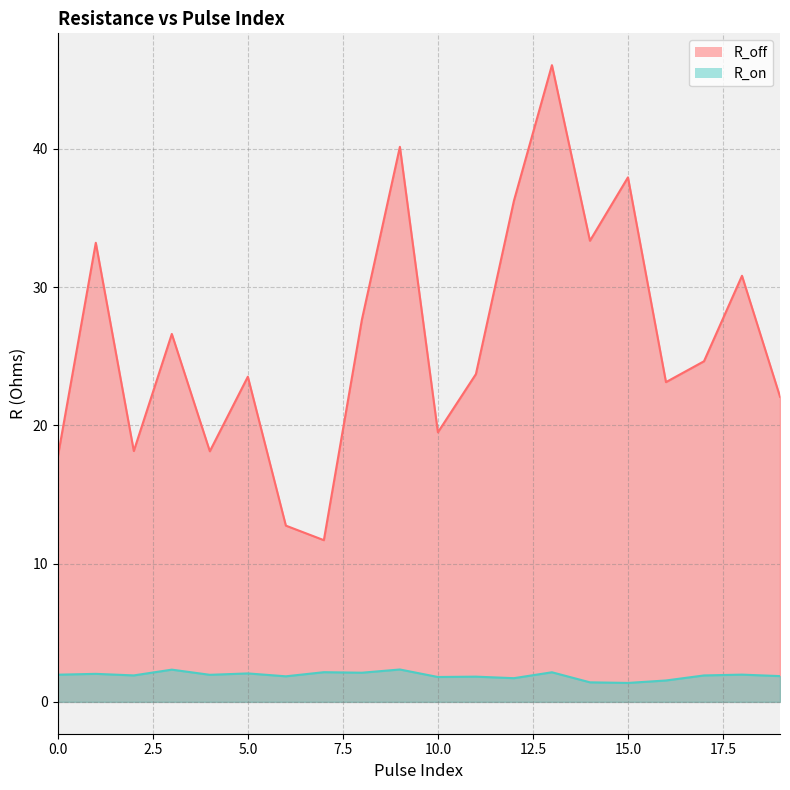

Between 12 and 13, which series saw the biggest shift?

R_off